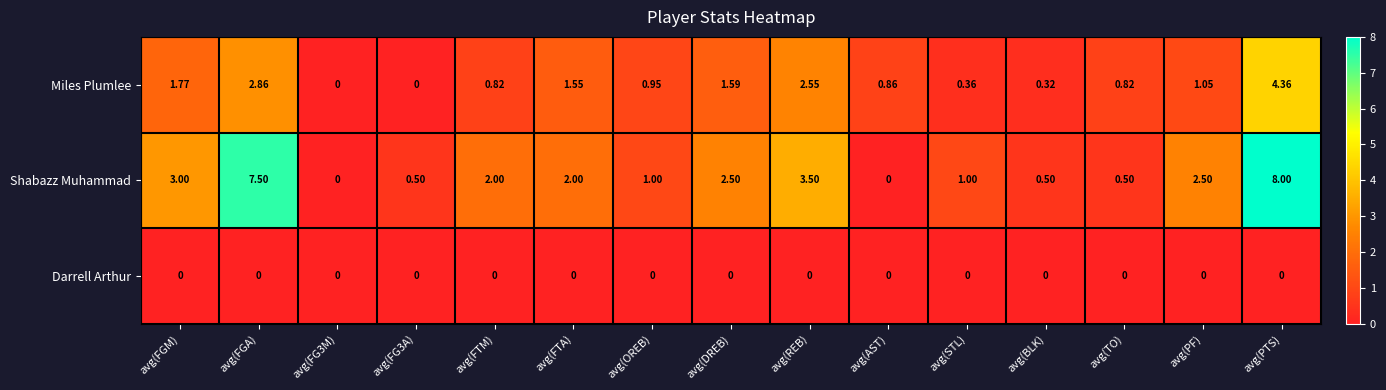

Which series has the largest range (max minus min)?

Shabazz Muhammad